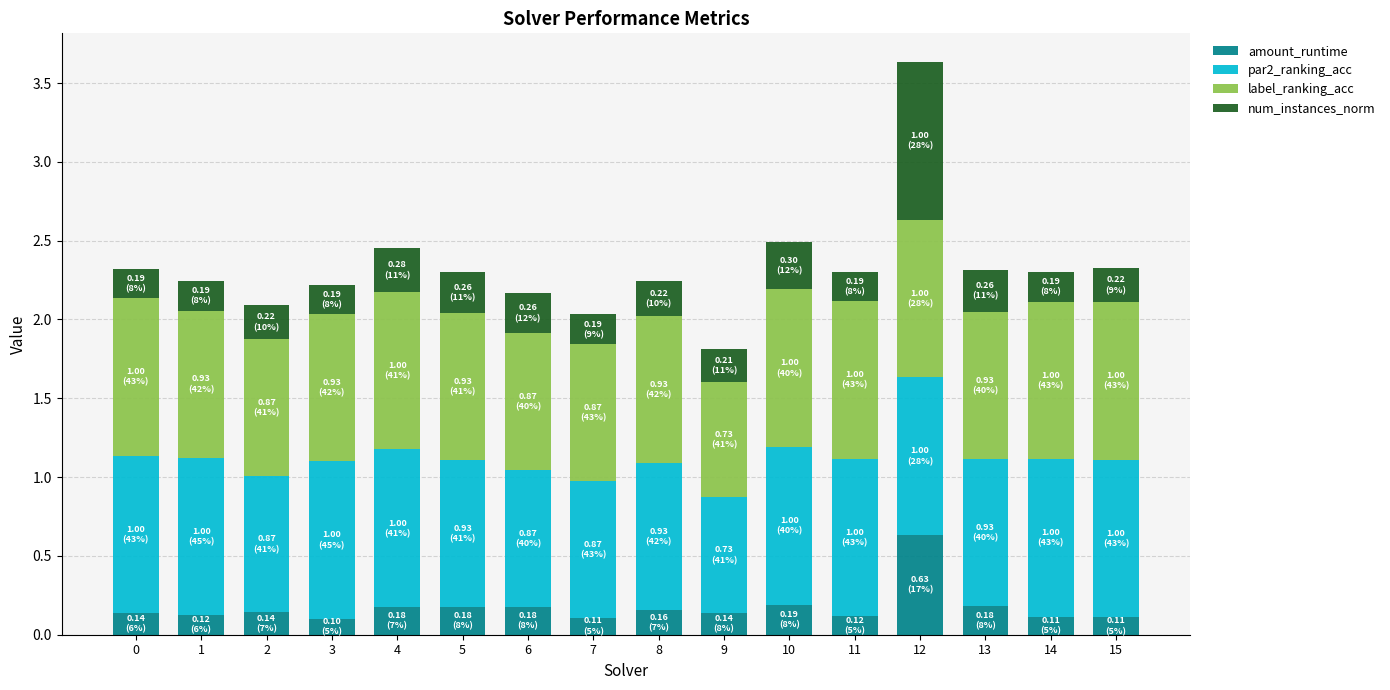

Is it true that amount_runtime equals 0.2 at 10?

True